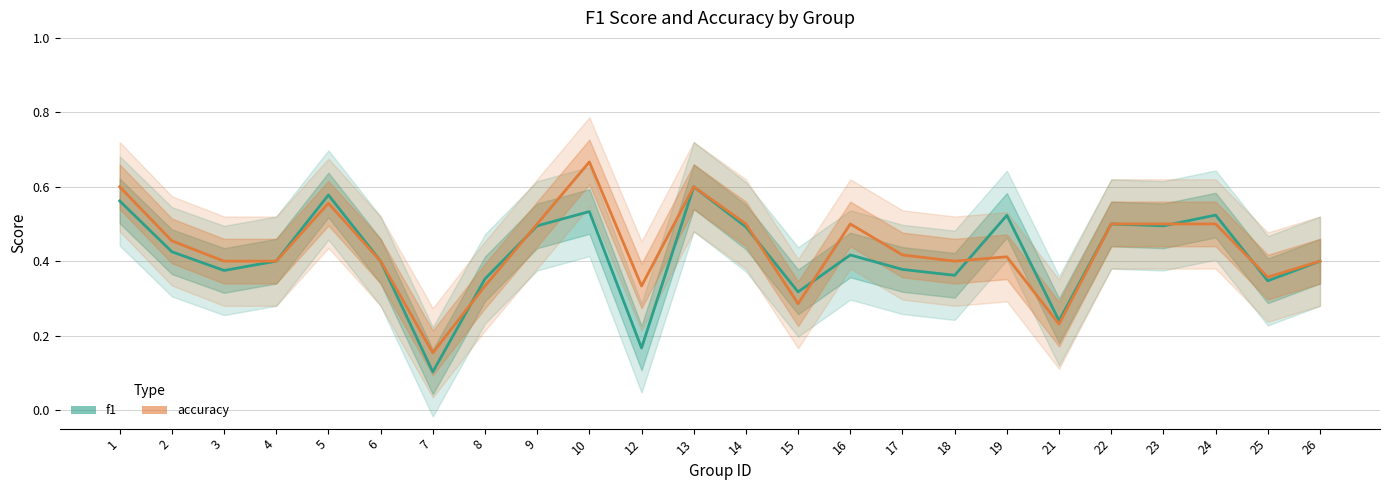

Between 4 and 9, which series saw the biggest shift?

accuracy